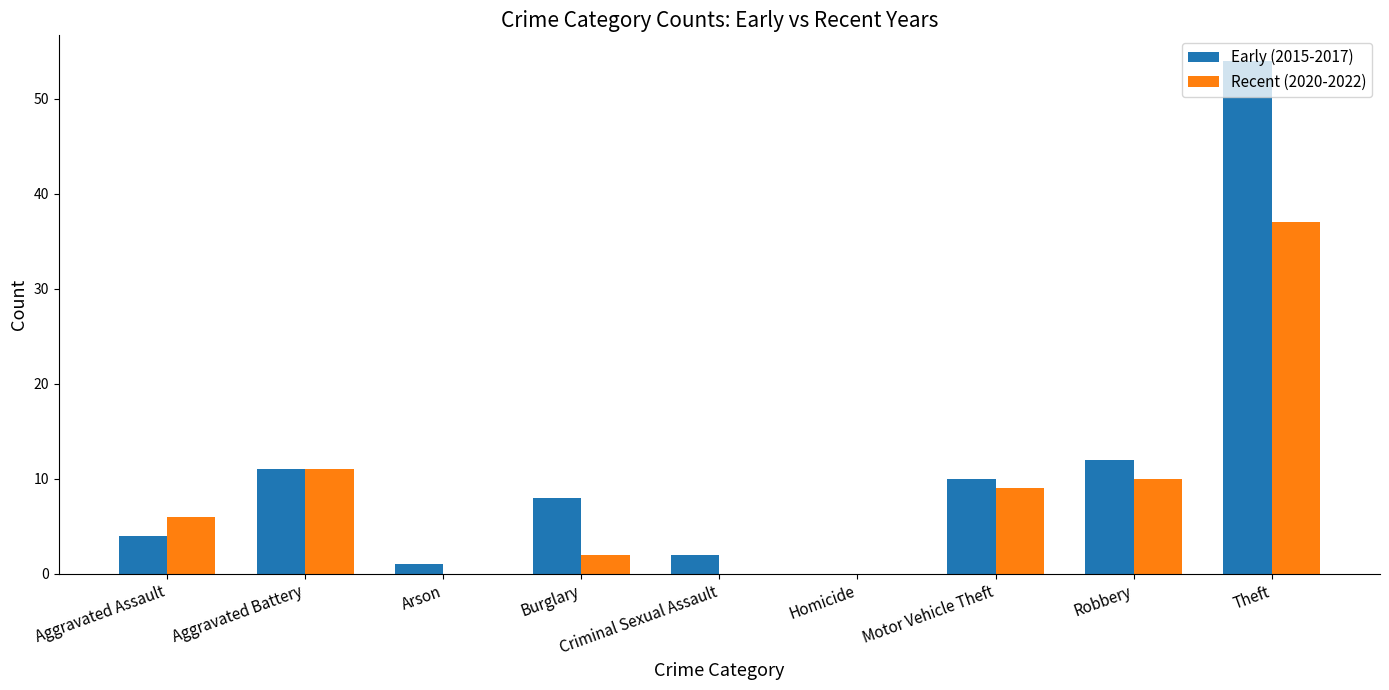

True or false: Recent (2020-2022) has a value of 20 at Theft.

False